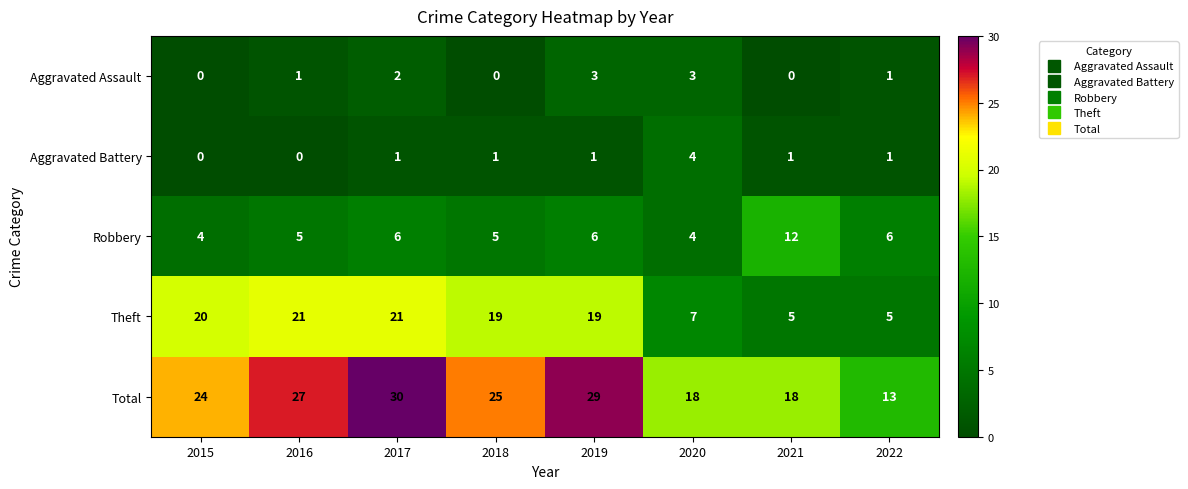

What is the difference between the maximum and second lowest values in the Aggravated Battery series?

4